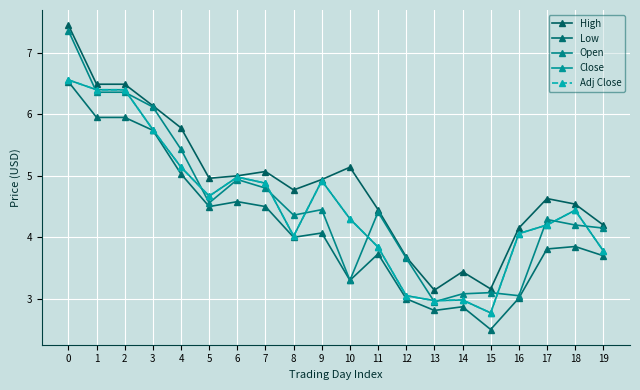

Reading left to right, extract all data points from this chart.

High: 7.5	6.5	6.5	6.1	5.8	5.0	5.0	5.1	4.8	4.9	5.1	4.5	3.7	3.1	3.4	3.2	4.2	4.6	4.5	4.2
Low: 6.5	6.0	6.0	5.7	5.0	4.5	4.6	4.5	4.0	4.1	3.3	3.7	3.0	2.8	2.9	2.5	3.0	3.8	3.9	3.7
Open: 7.4	6.4	6.4	6.1	5.4	4.6	4.9	4.8	4.4	4.5	3.3	4.4	3.7	3.0	3.1	3.1	3.0	4.3	4.2	4.2
Close: 6.6	6.4	6.4	5.8	5.1	4.7	5.0	4.9	4.0	4.9	4.3	3.8	3.0	3.0	3.0	2.8	4.1	4.2	4.4	3.8
Adj Close: 6.6	6.4	6.4	5.8	5.1	4.7	5.0	4.9	4.0	4.9	4.3	3.8	3.0	3.0	3.0	2.8	4.1	4.2	4.4	3.8